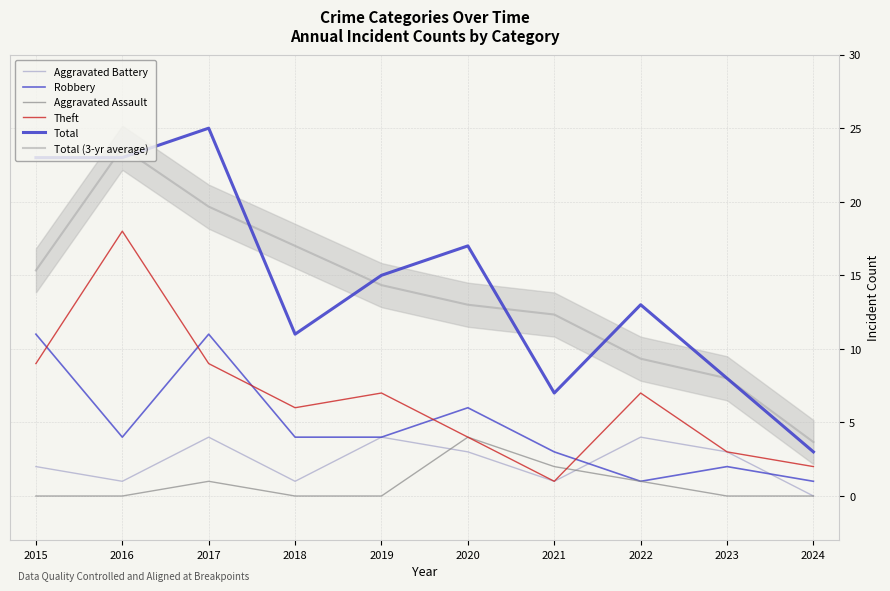

Does the chart have visible grid lines?

Yes